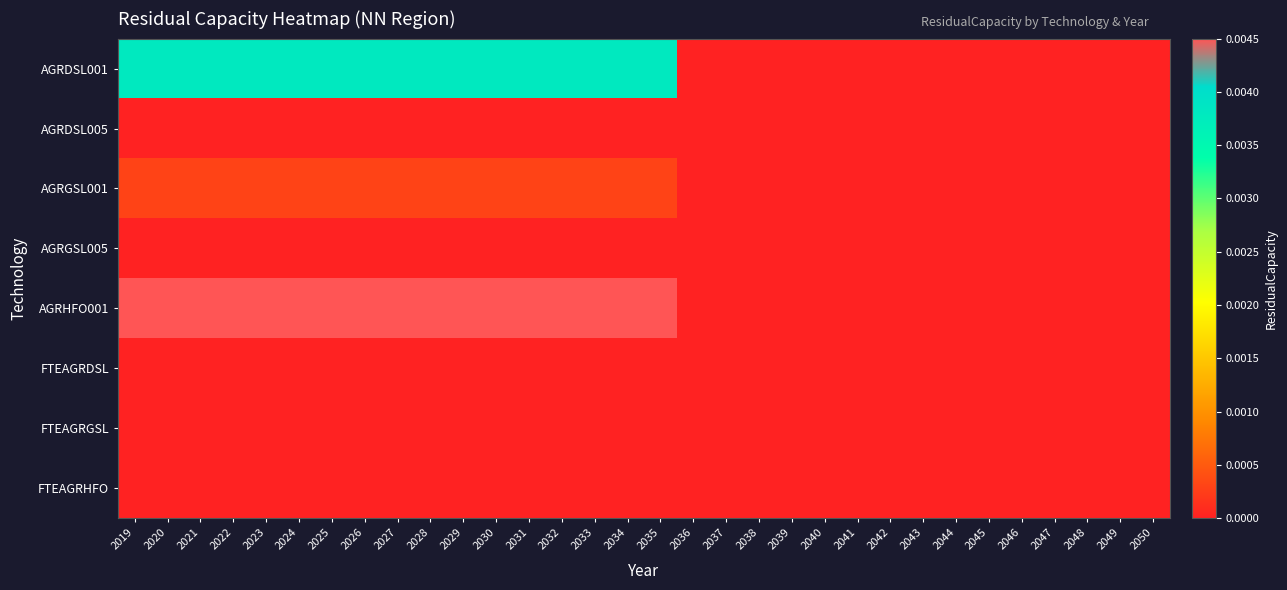

Which series has the largest range (max minus min)?

AGRHFO001